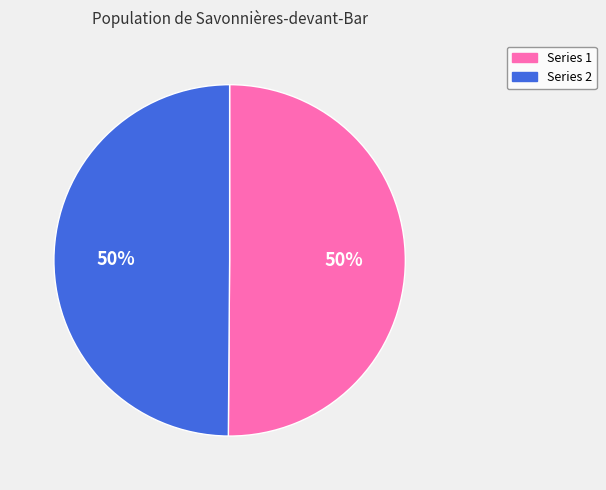

To the nearest percent, what is the average slice percentage?

50%